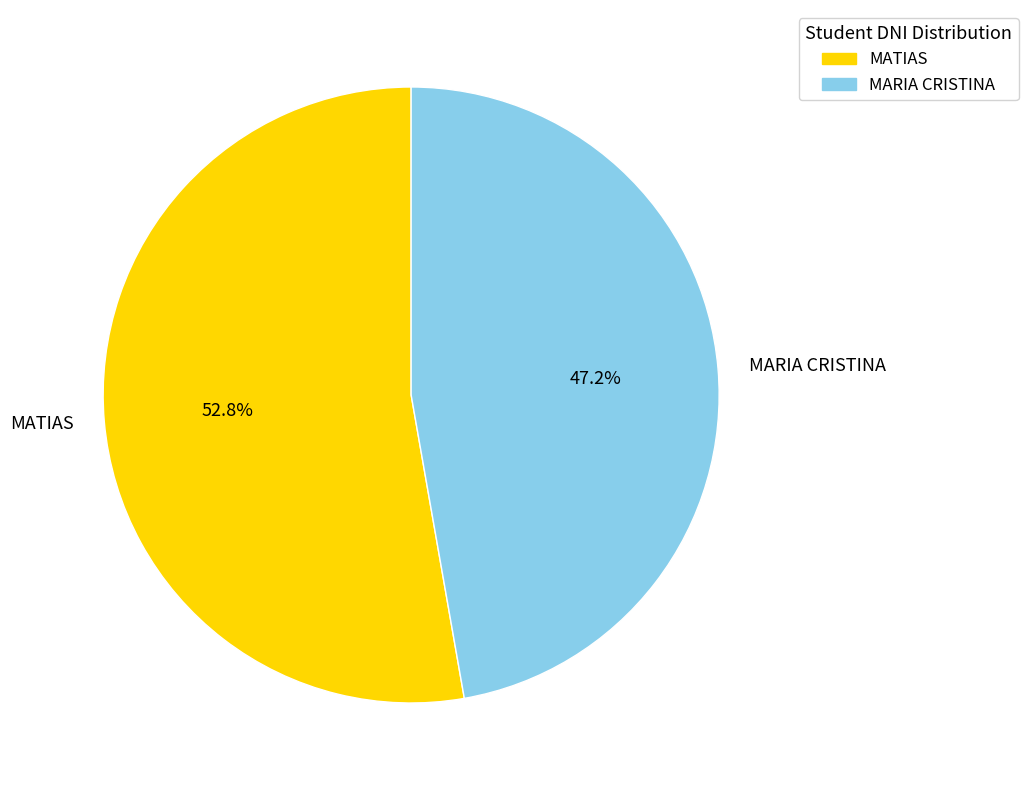

To the nearest percent, what is the difference between the MATIAS and MARIA CRISTINA slice percentages?

6%